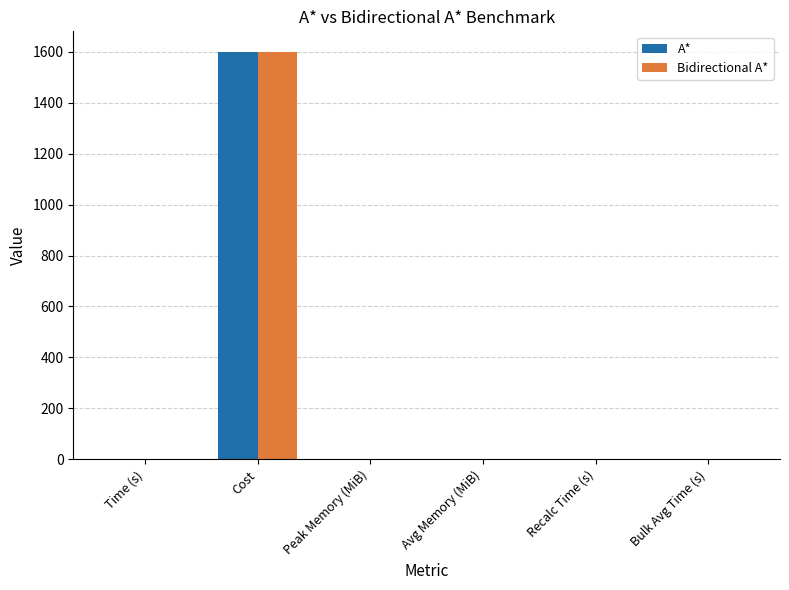

The Bidirectional A* series shows 1600.8 at Cost. True or false?

True